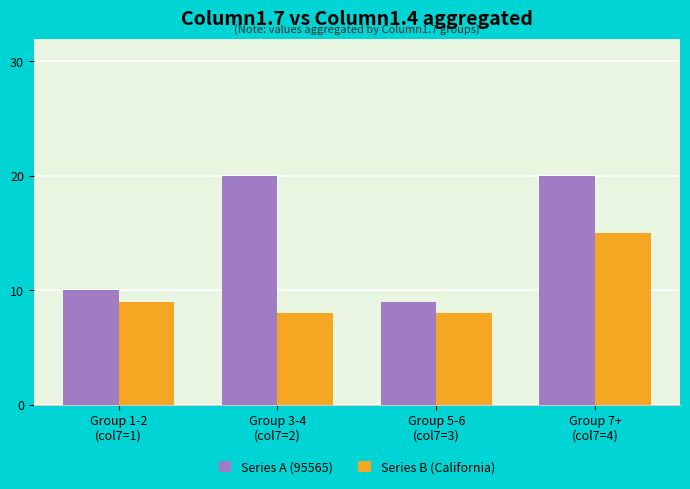

At how many categories does at least one series exceed 15?

2